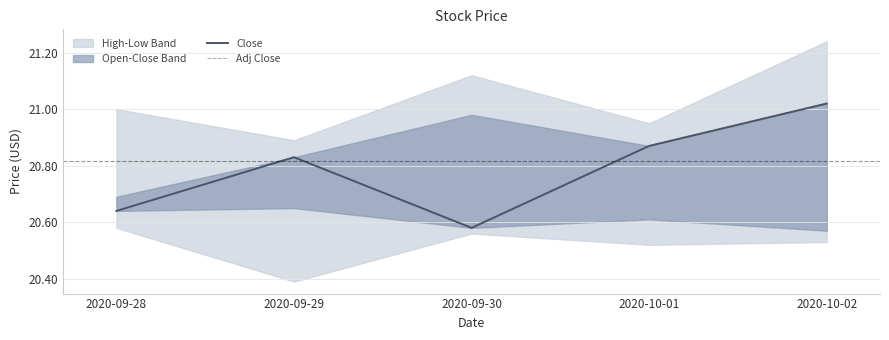

Which category has the lowest value in the Adj Close series?

2020-09-30